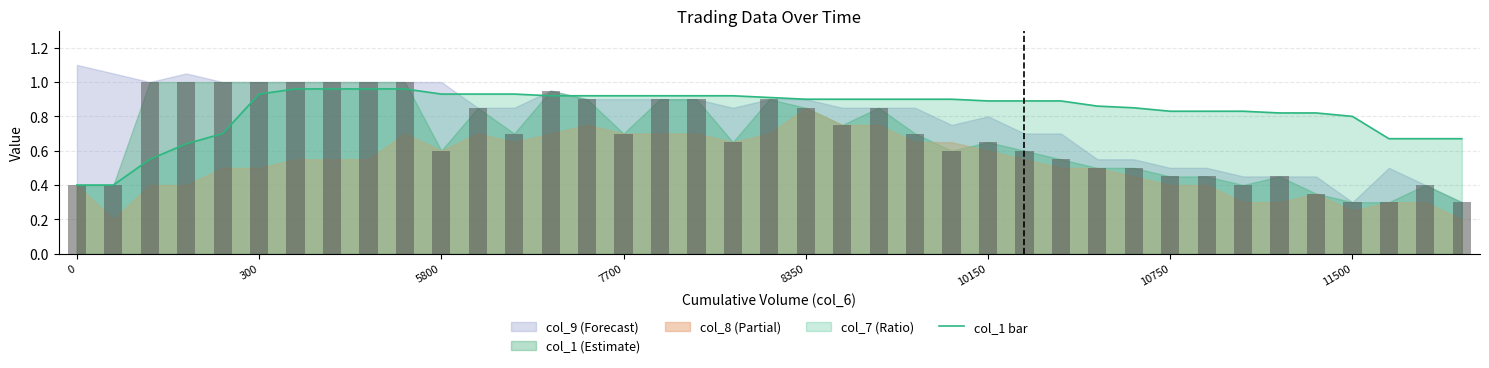

Is it true that the value at 21 is 0.8?

True